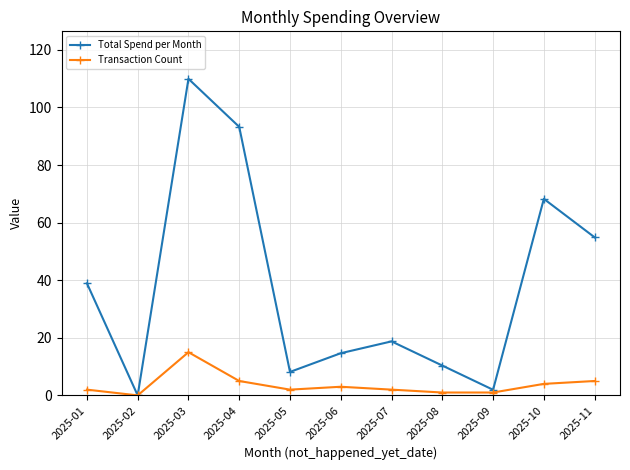

Which series has the widest spread of values?

Total Spend per Month